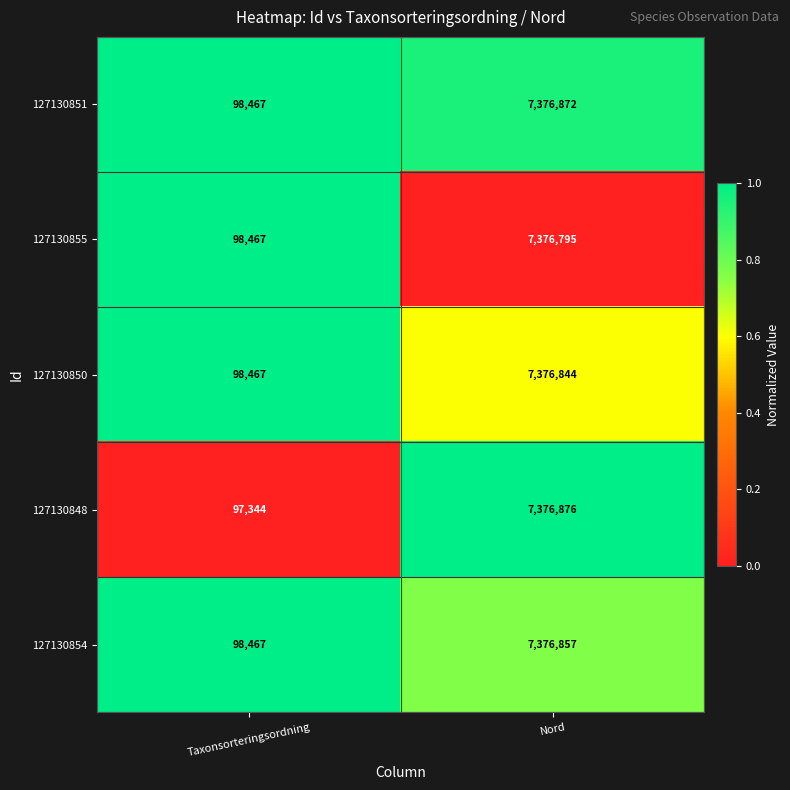

The value of 127130850 at Nord is 4573663. True or false?

False